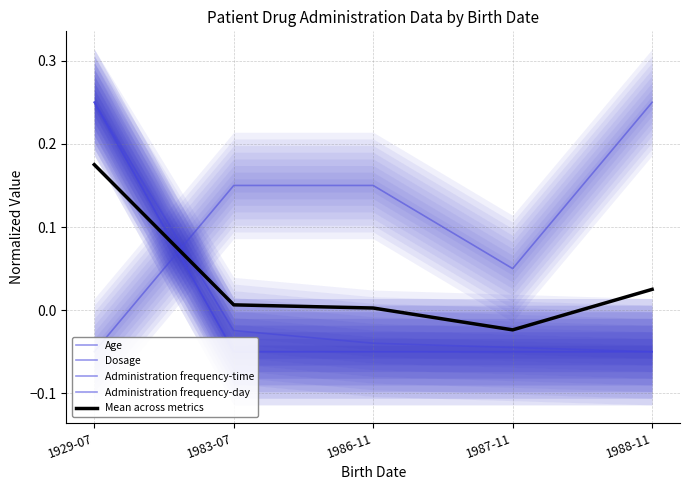

At how many categories does at least one series exceed 0?

5